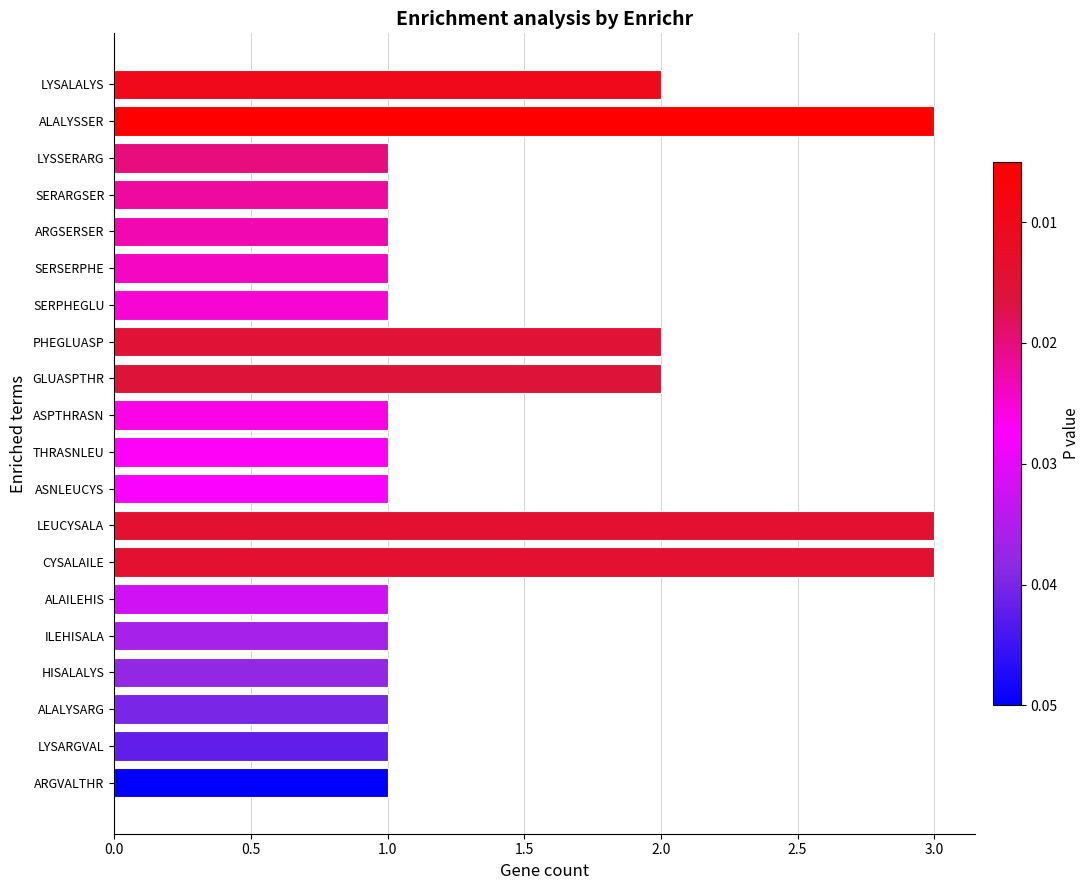

Reading bottom to top, transcribe all the data shown in this chart.

ARGVALTHR=1	LYSARGVAL=1	ALALYSARG=1	HISALALYS=1	ILEHISALA=1	ALAILEHIS=1	CYSALAILE=3	LEUCYSALA=3	ASNLEUCYS=1	THRASNLEU=1	ASPTHRASN=1	GLUASPTHR=2	PHEGLUASP=2	SERPHEGLU=1	SERSERPHE=1	ARGSERSER=1	SERARGSER=1	LYSSERARG=1	ALALYSSER=3	LYSALALYS=2